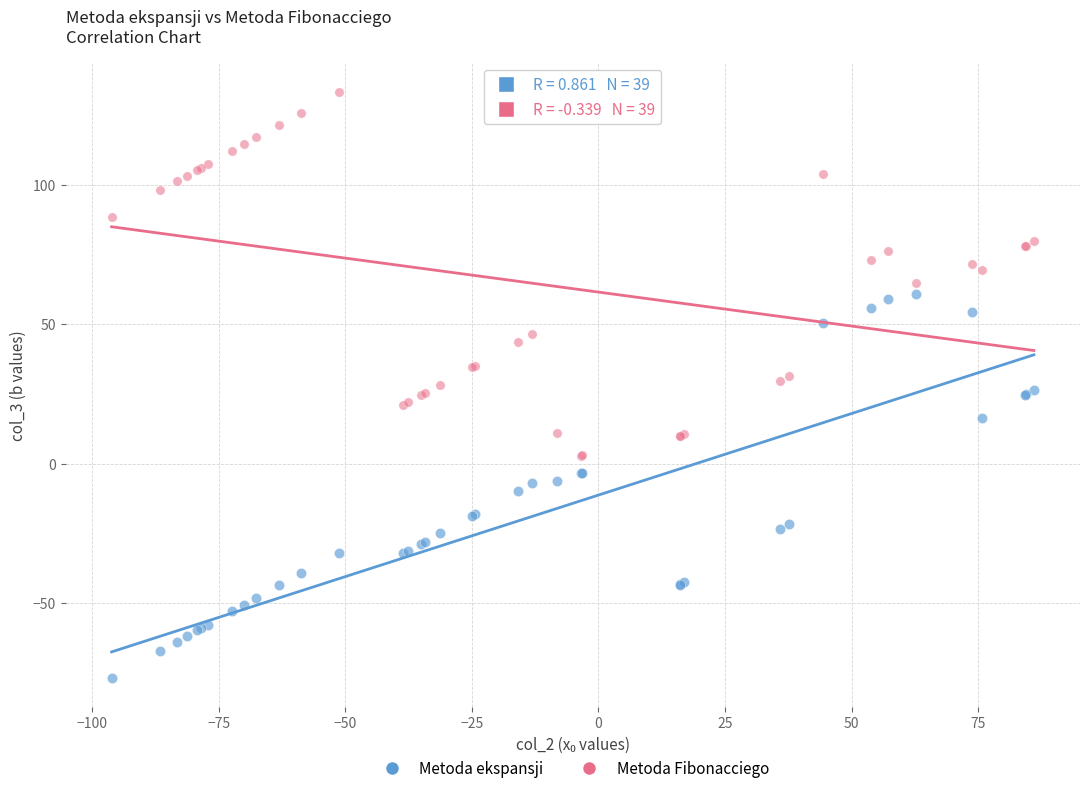

What is the X range (max minus min) for the scatter plot?

182.2